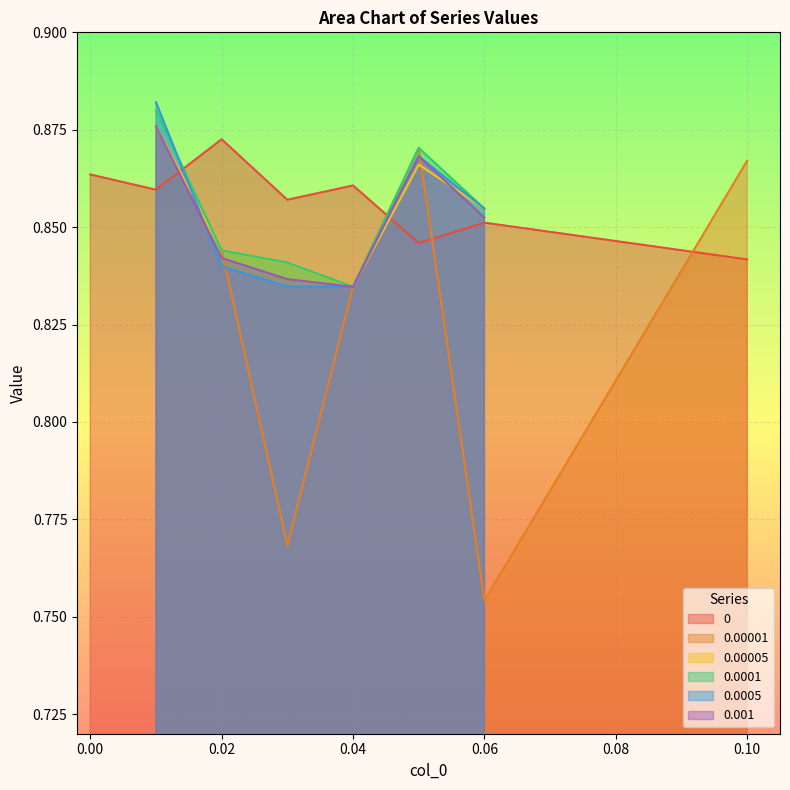

Is the value of 0.0001 at 0.02 greater than the value of 0.001 at 0.06?

No